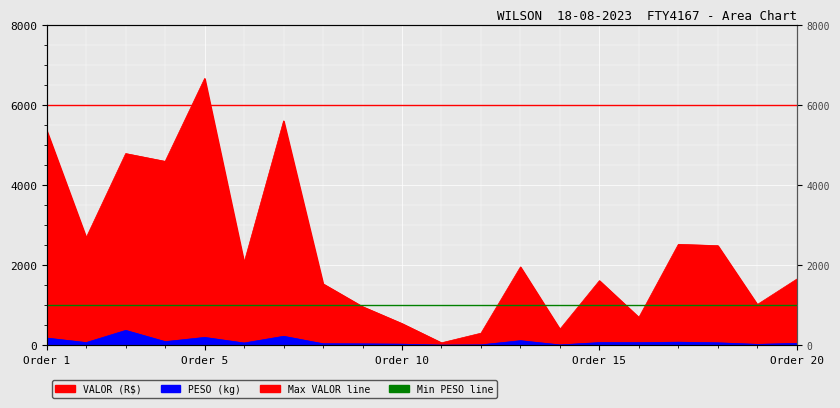

Is the value of PESO at 8 greater than the value of VALOR at 7?

No